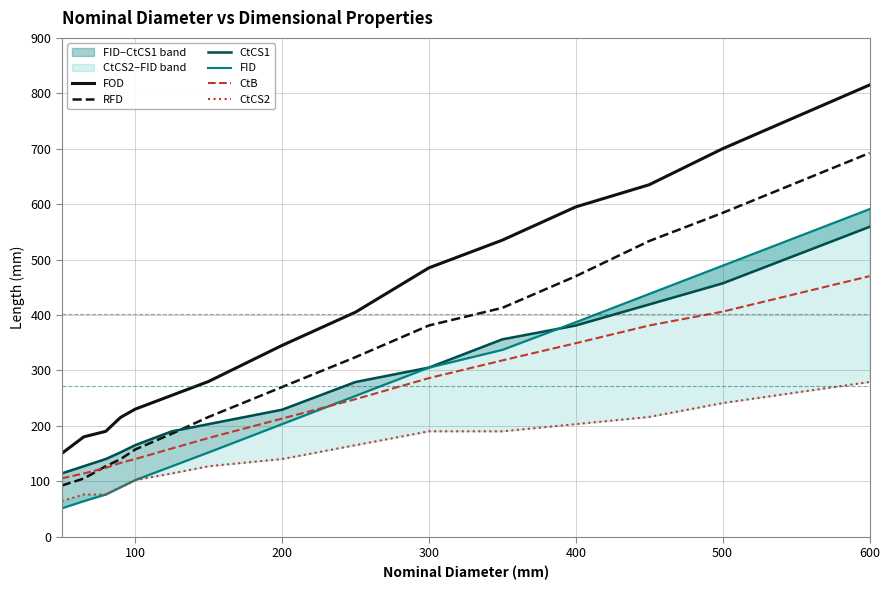

Is it true that CtB equals 199.8 at 100?

False